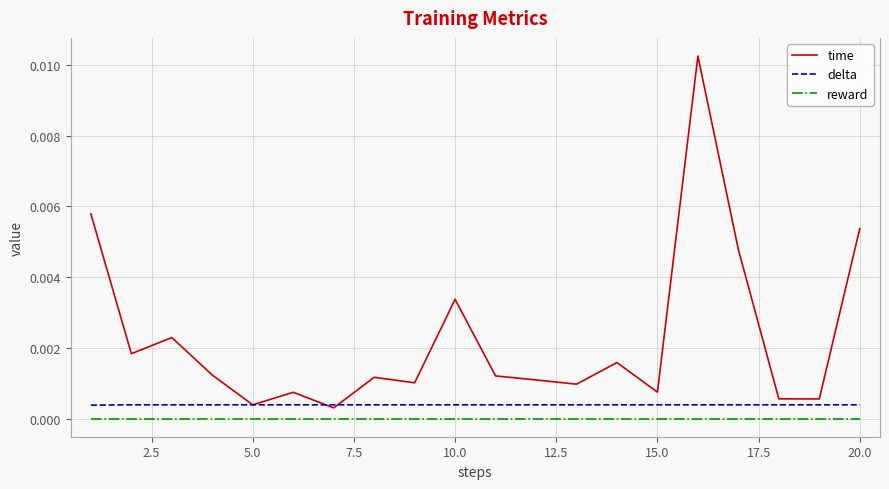

Which series has the largest range (max minus min)?

time